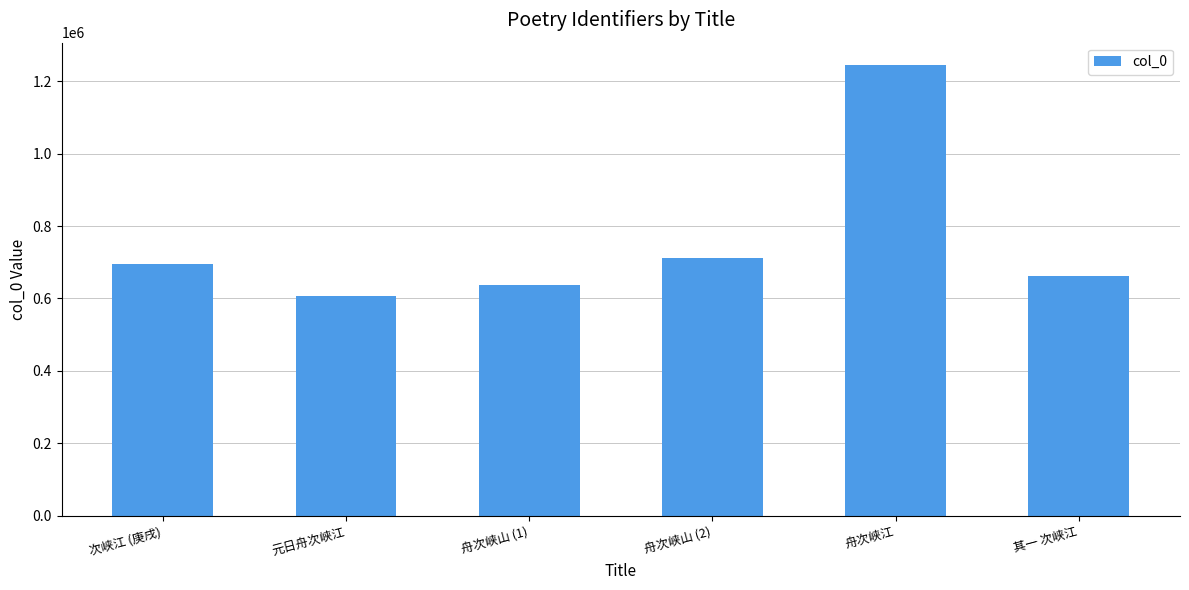

What is the minimum value shown in the chart?

607981